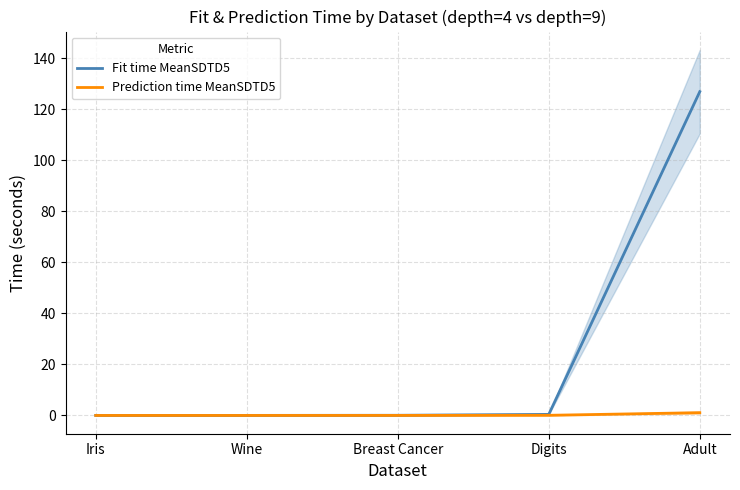

True or false: Prediction time MeanSDTD5 has more than 0 interior local peaks.

False